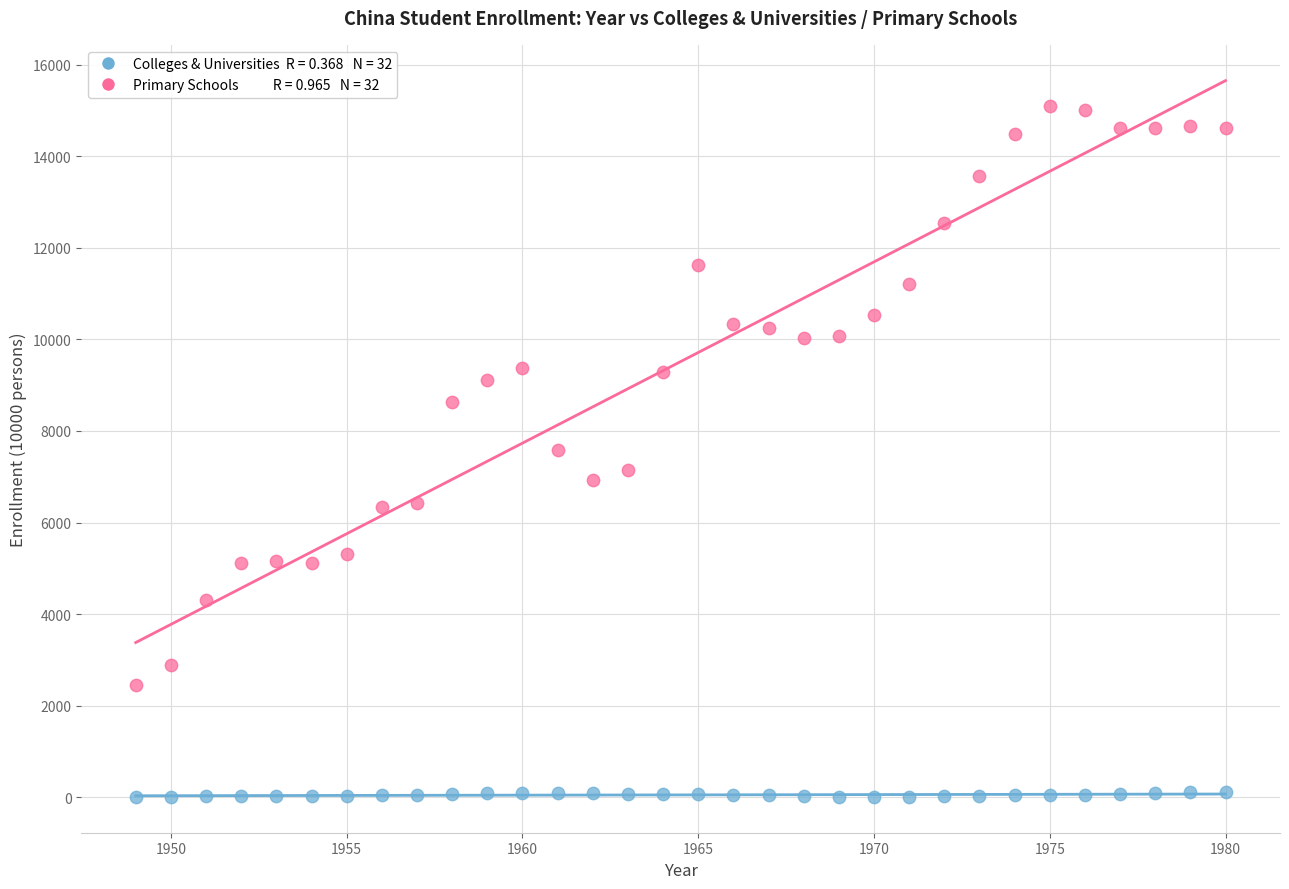

Across all data points, what is the range of X values (max minus min)?

31.0